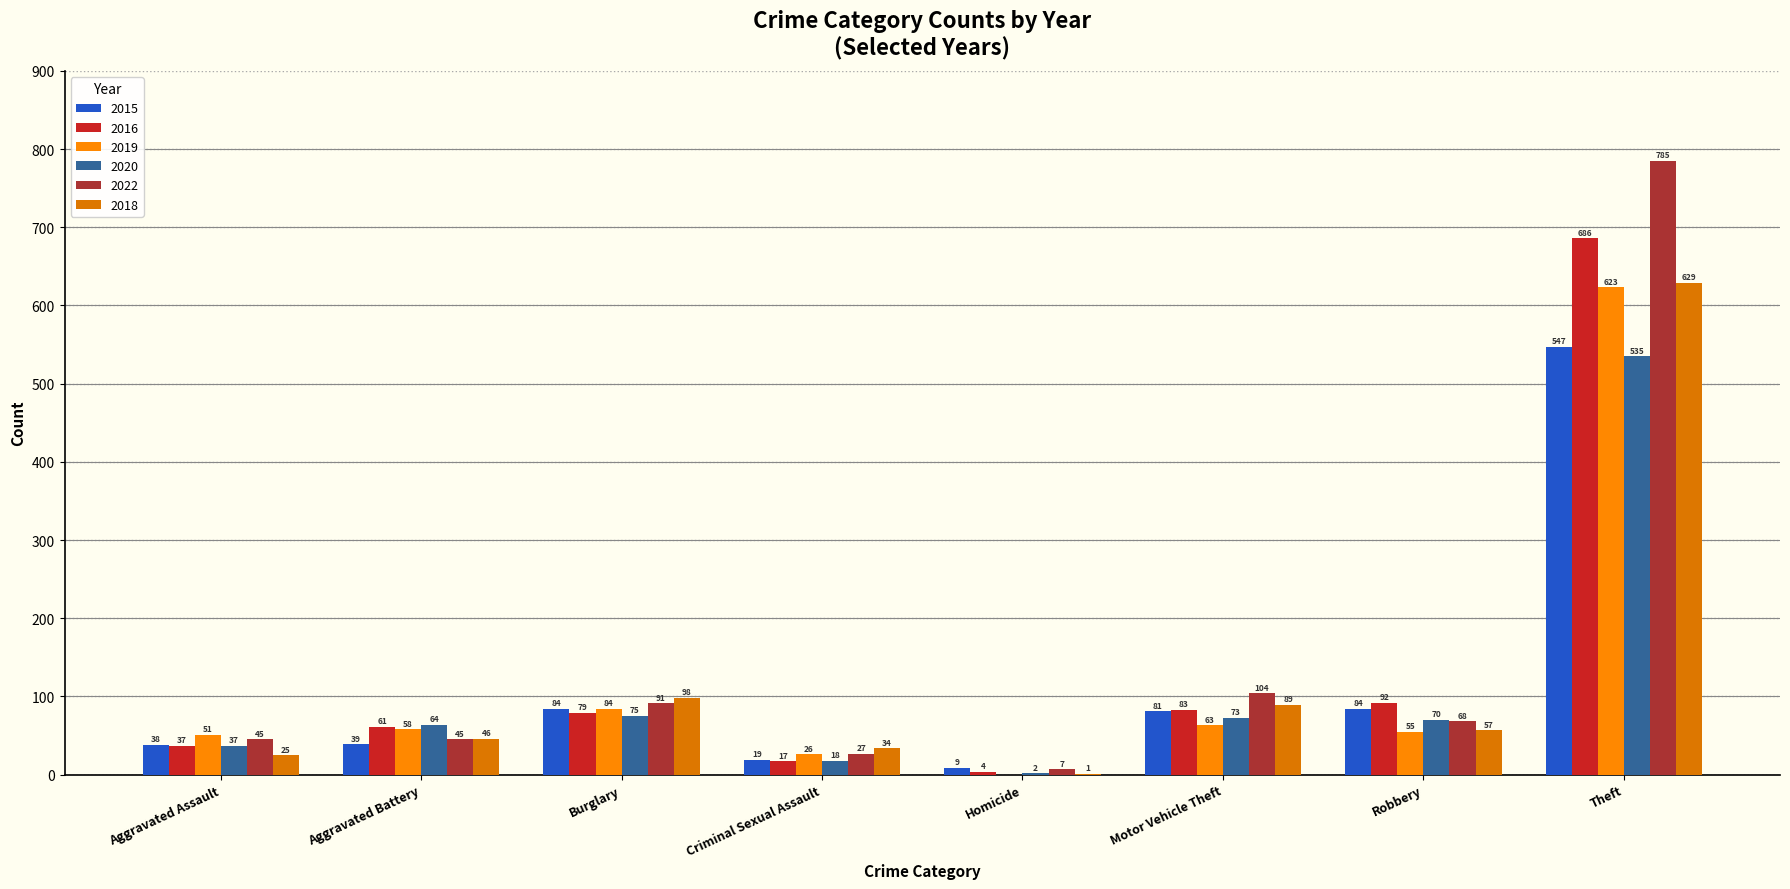

Reading right to left, what are all the values shown in this chart?

2015: 547	84	81	9	19	84	39	38
2016: 686	92	83	4	17	79	61	37
2019: 623	55	63	0	26	84	58	51
2020: 535	70	73	2	18	75	64	37
2022: 785	68	104	7	27	91	45	45
2018: 629	57	89	1	34	98	46	25